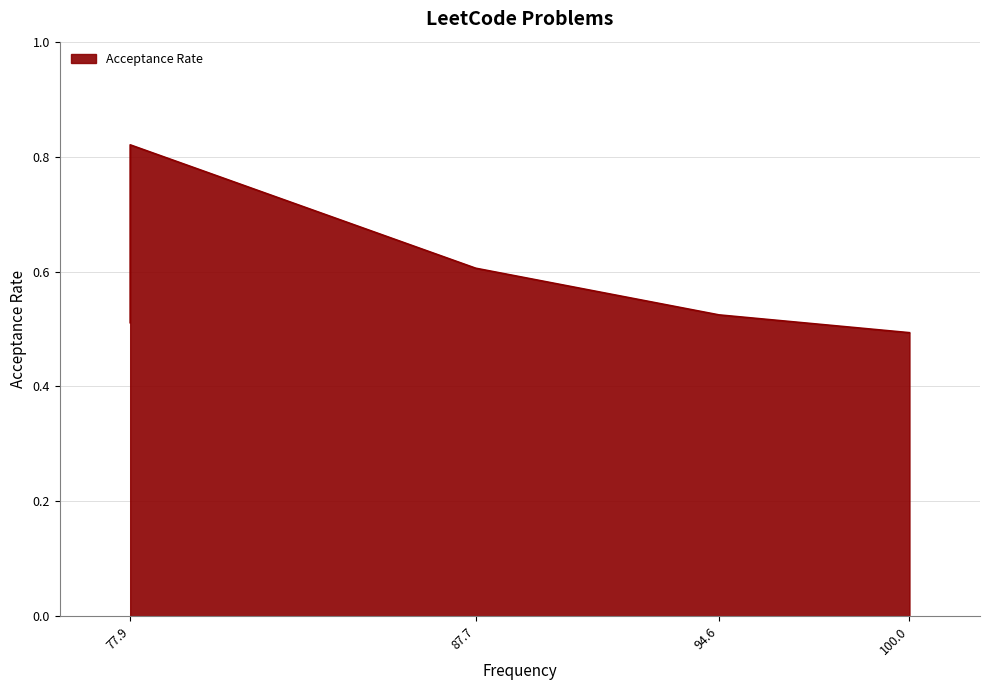

How many values are between 0 and 1?

7